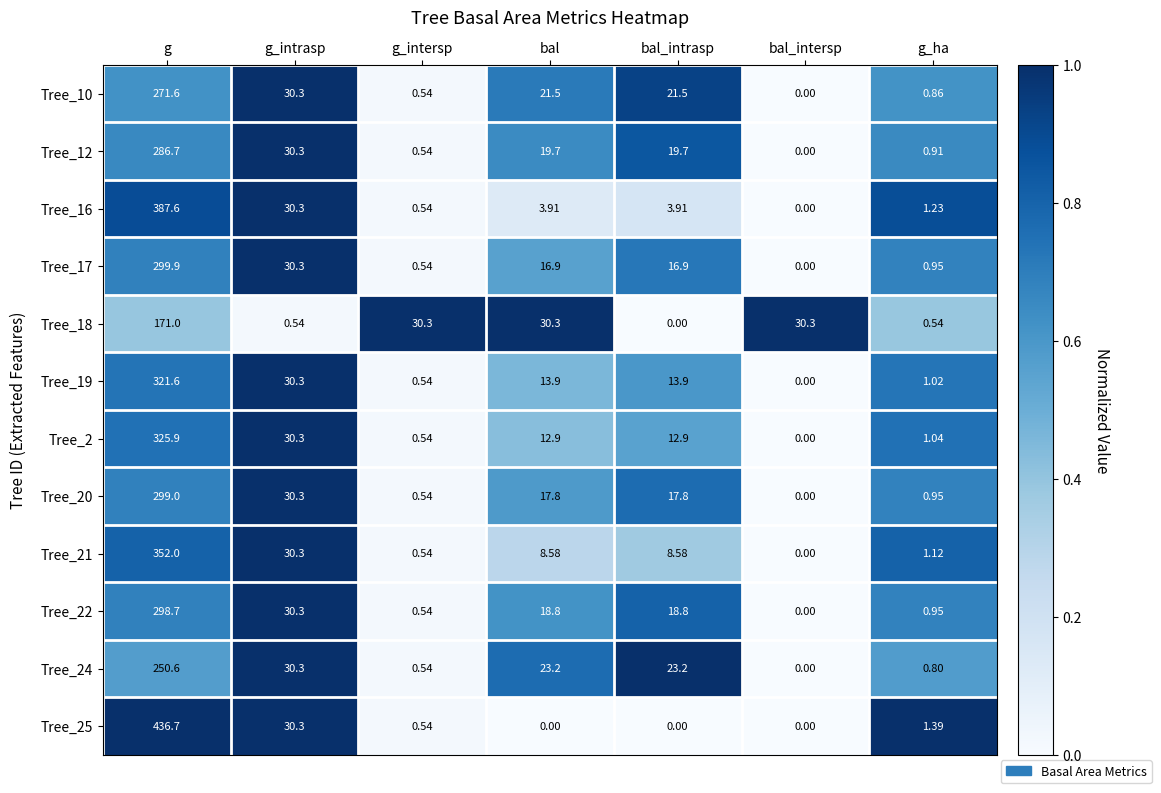

At which label does Tree_22 reach its minimum?

bal_intersp